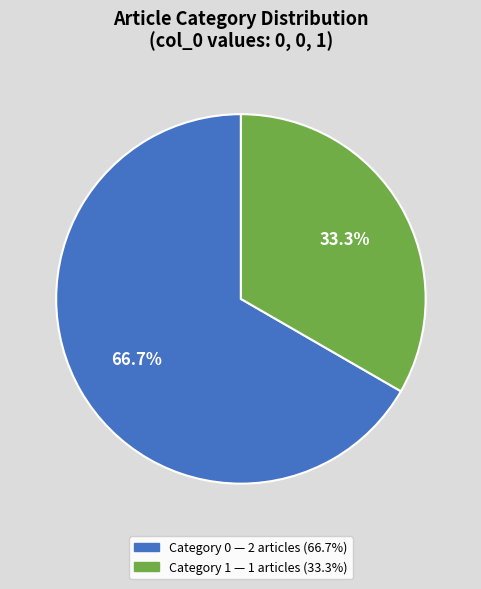

Is there any slice that represents more than half of the pie?

Yes